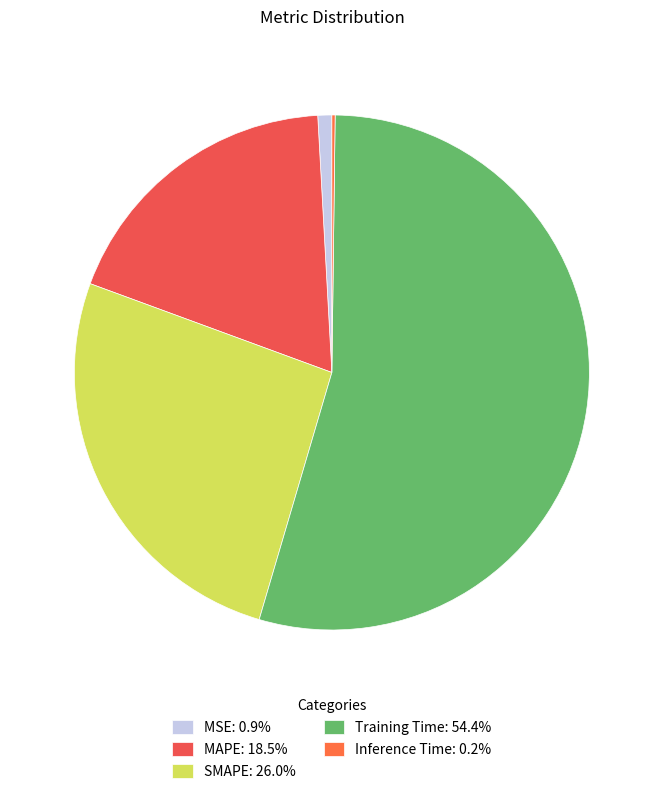

What percentage is NOT represented by Inference Time?

99.8%